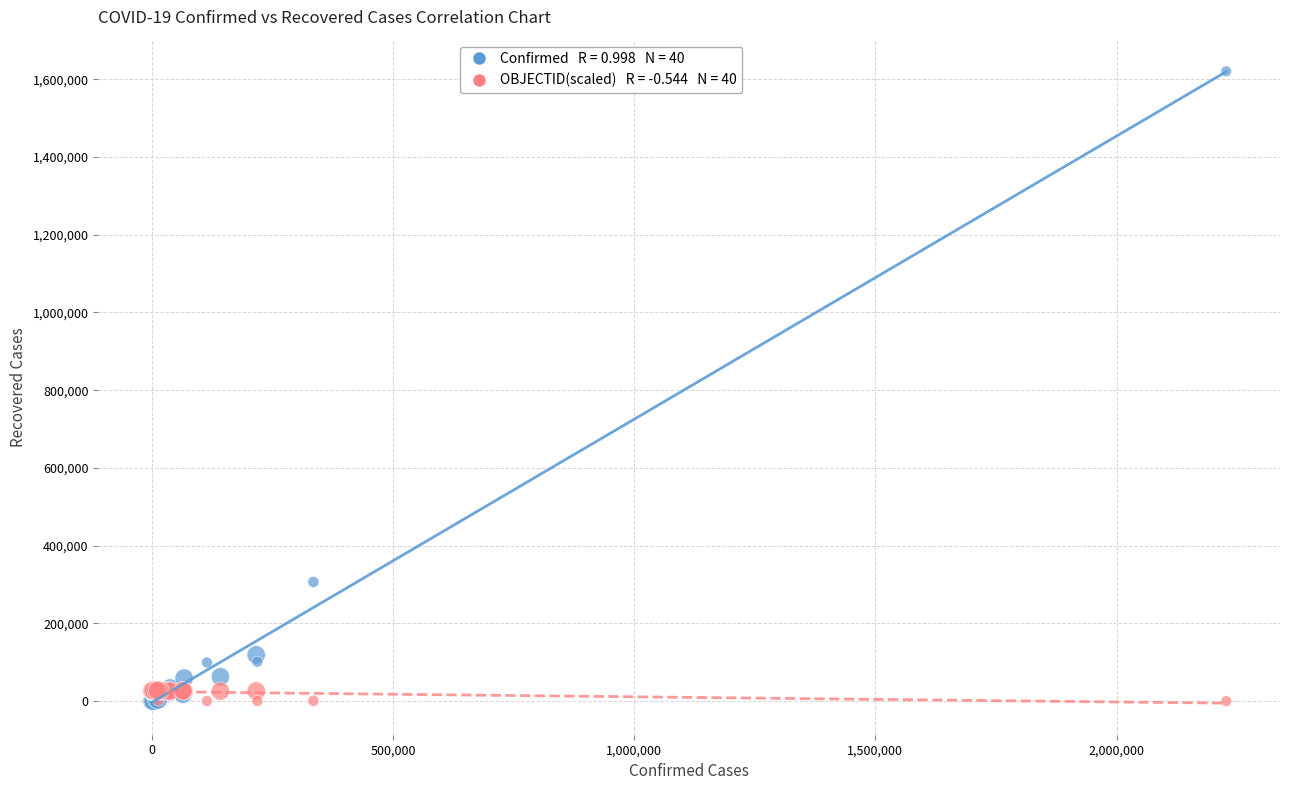

Across all series, what Y value is closest to 810168?

306816